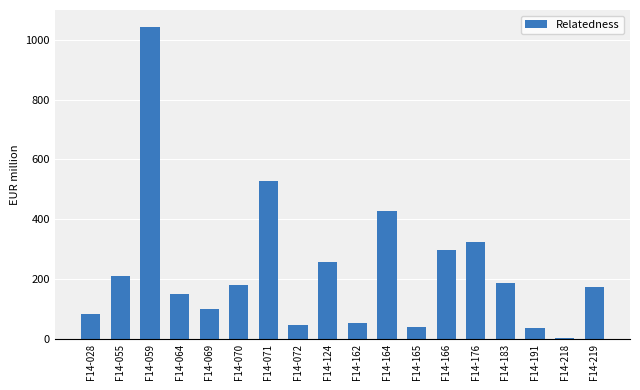

Reading left to right, list all the values displayed in this chart.

F14-028=82.3	F14-055=208.9	F14-059=1042.8	F14-064=151.7	F14-069=99.8	F14-070=179.9	F14-071=529.4	F14-072=46.6	F14-124=258.3	F14-162=53.3	F14-164=426.7	F14-165=41.4	F14-166=298.6	F14-176=324.7	F14-183=187.0	F14-191=36.5	F14-218=1.5	F14-219=173.2